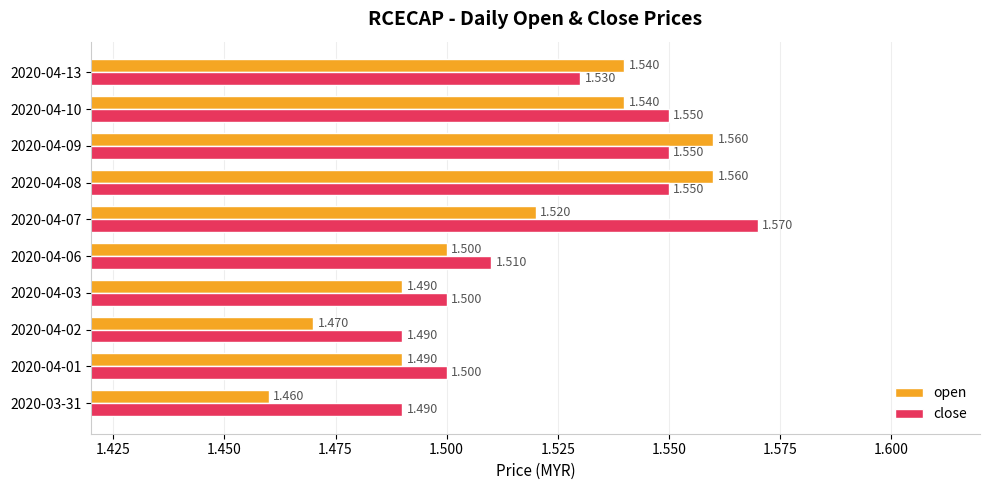

Which series has the widest spread of values?

open